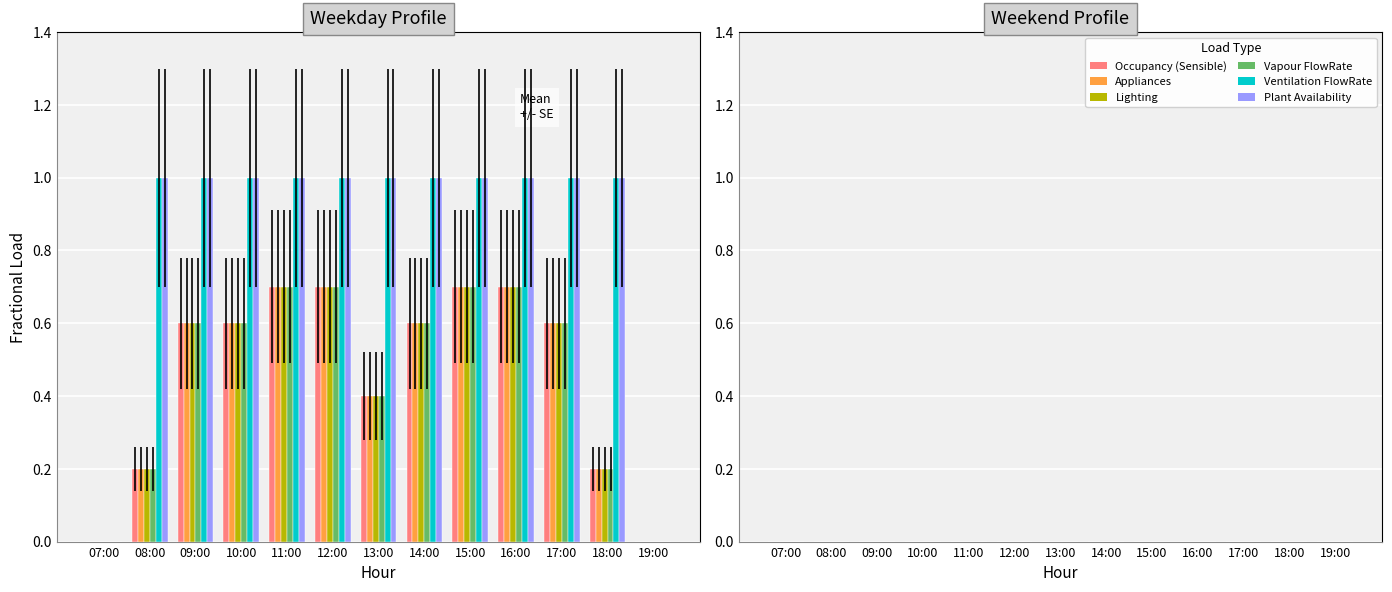

What is the maximum value shown in the chart?

1.0